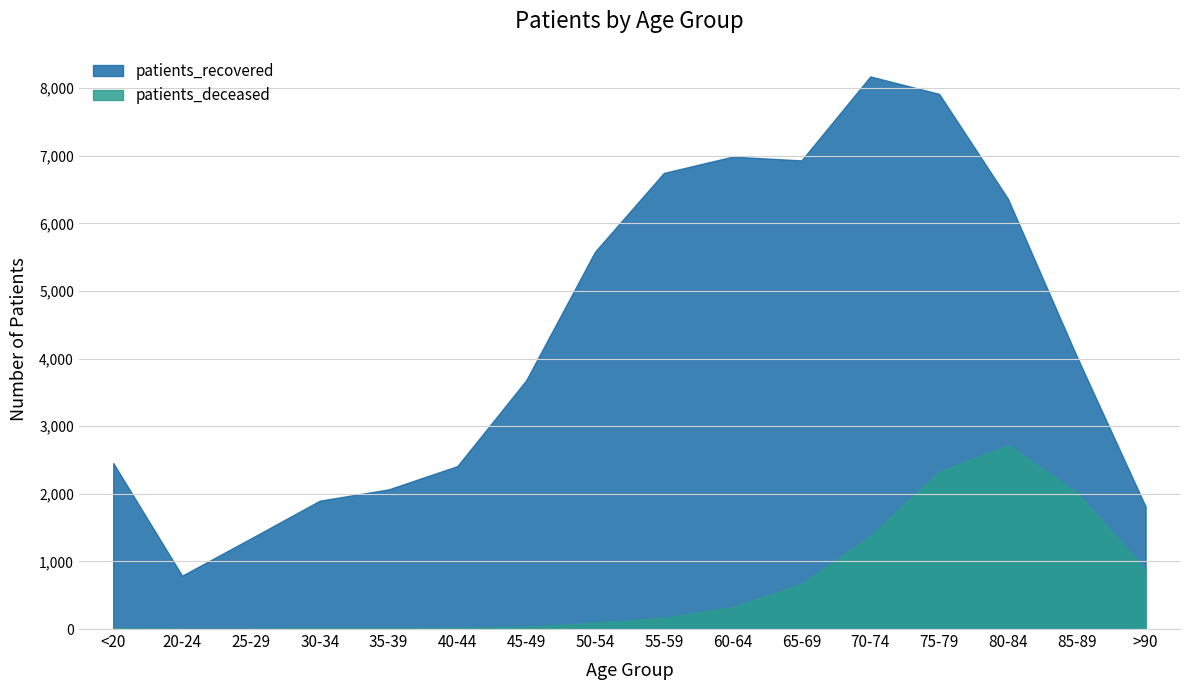

How many lines are shown in the chart?

2